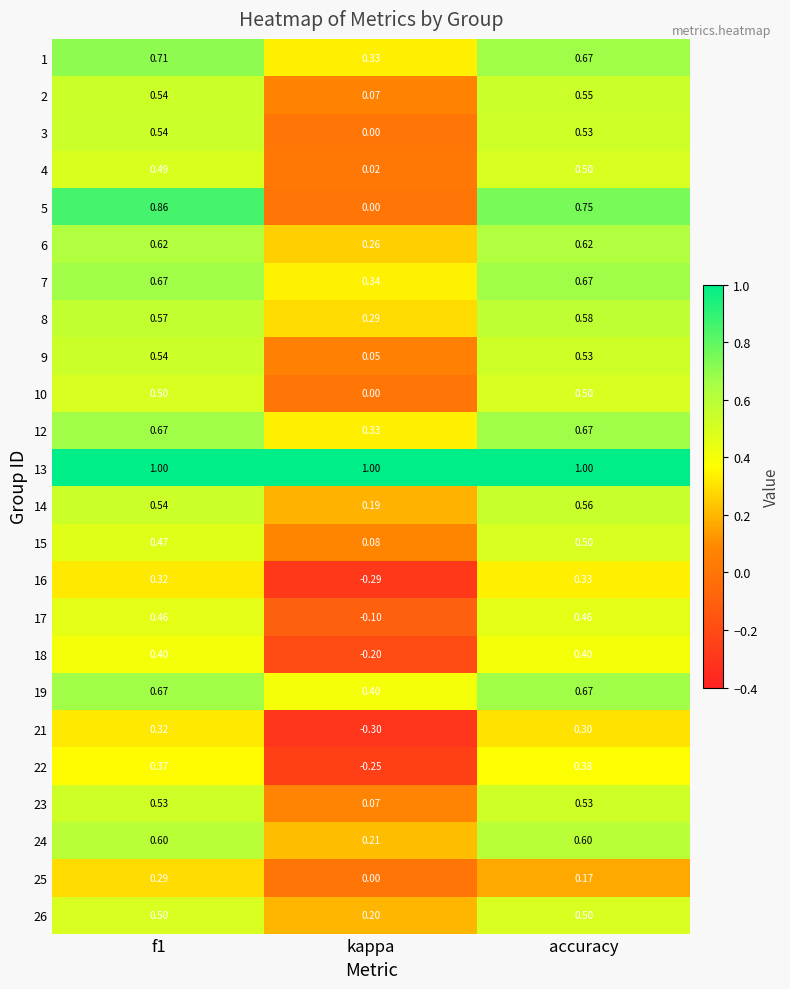

Which category has the lowest value in the 17 series?

kappa